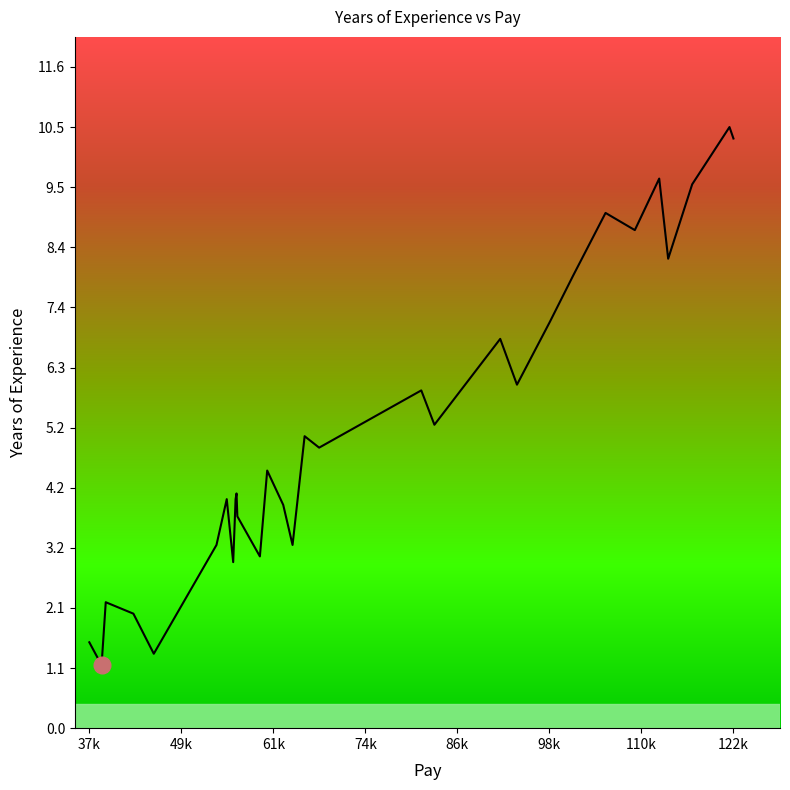

What is the average value?

5.3